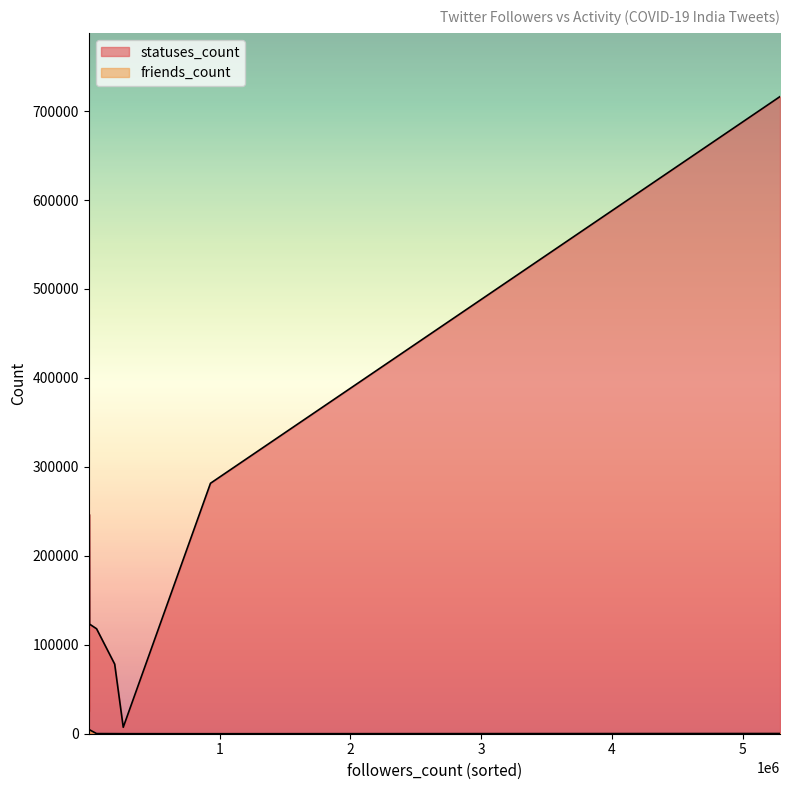

What is the value of the statuses_count point at the 37th from the left?

19180